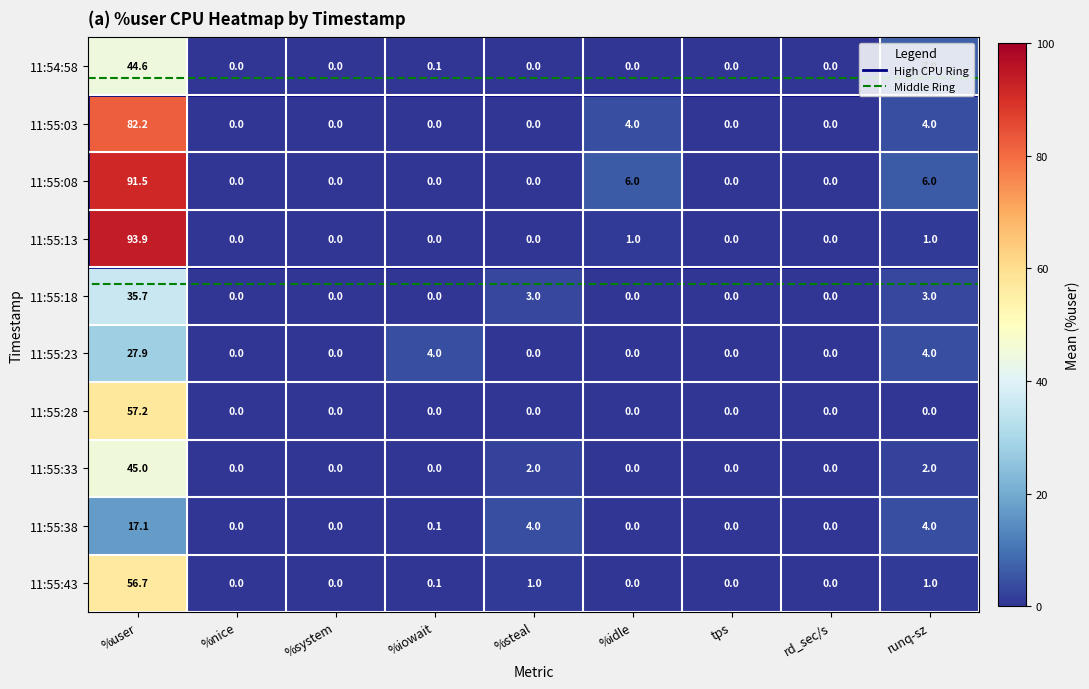

What is the average value of the 11:55:43 series?

6.5